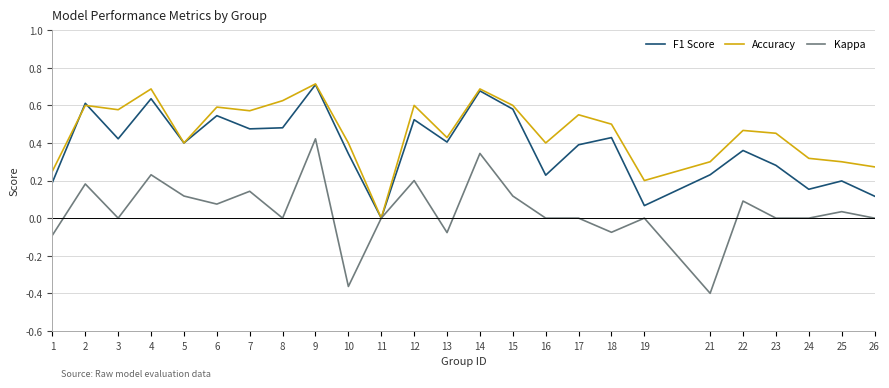

At which category does F1 Score reach its first local valley?

3